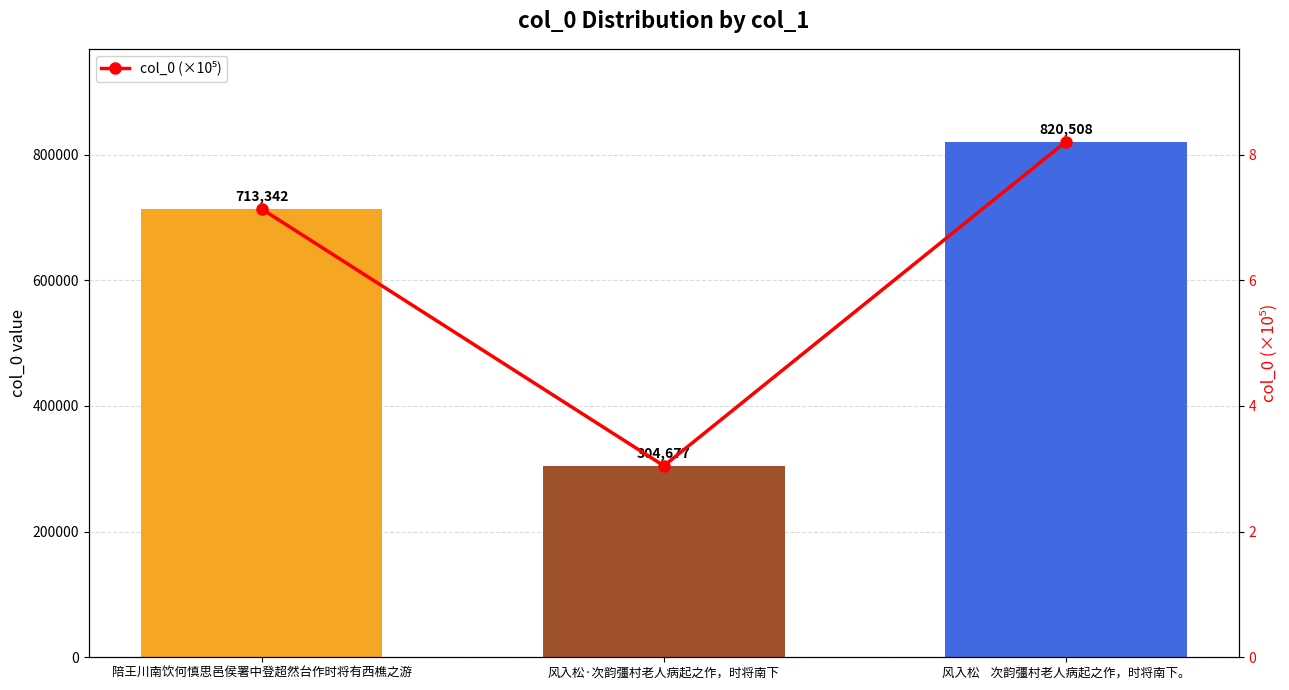

At which category does the chart reach its peak across all series?

风入松    次韵彊村老人病起之作，时将南下。